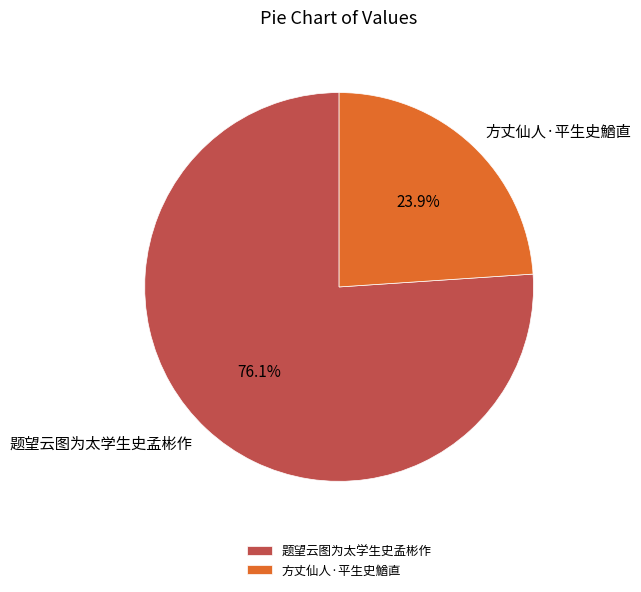

Combined, what portion of the pie is 题望云图为太学生史孟彬作 and 方丈仙人·平生史鰌直?

100.0%